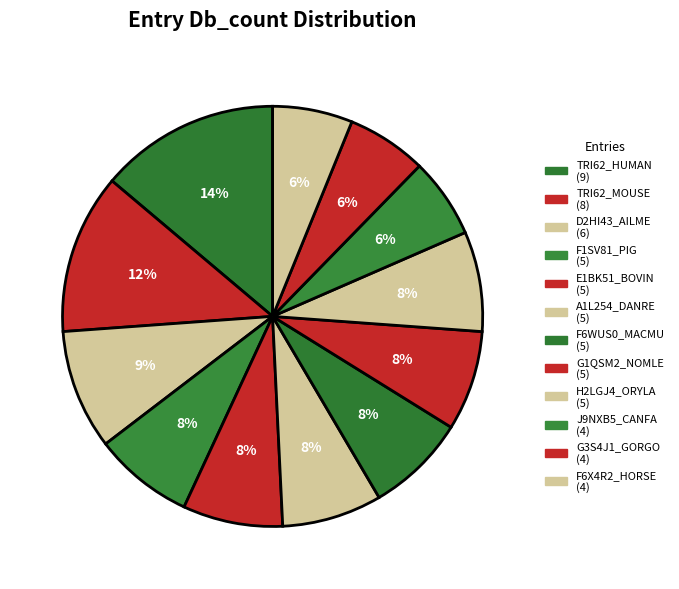

What percentage is the F6WUS0_MACMU slice, to the nearest percent?

8%